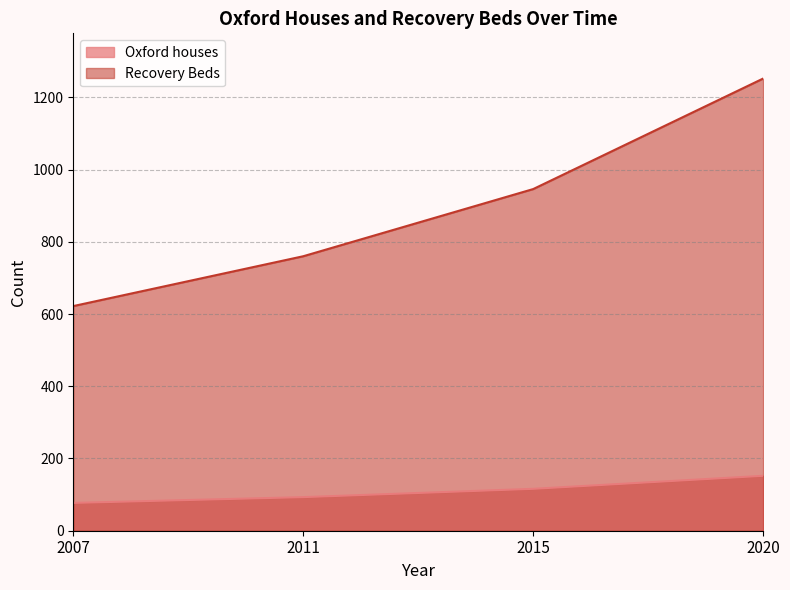

True or false: Recovery Beds has more than 2 points higher than both neighbors.

False